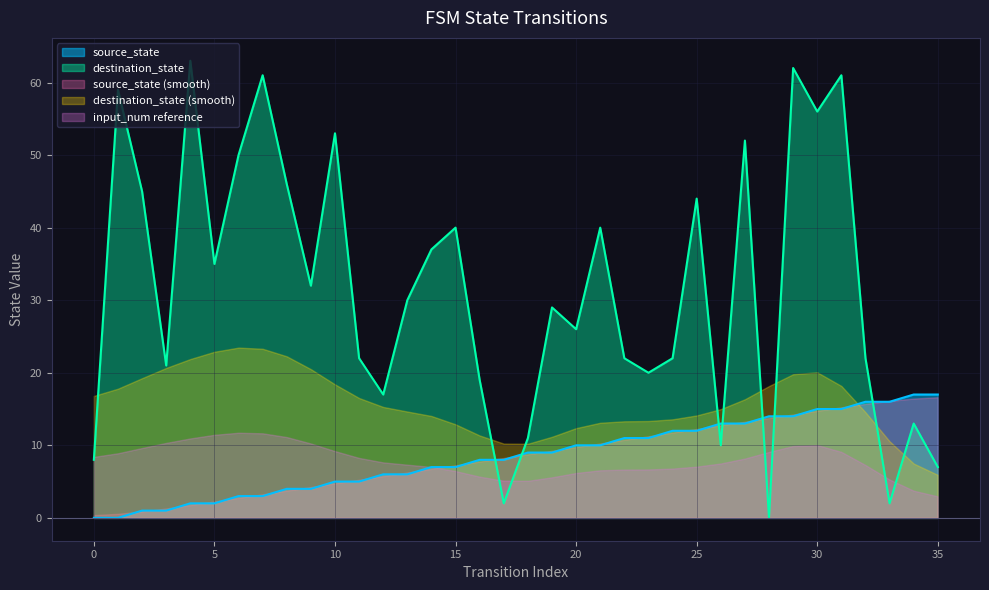

Rank the categories by destination_state value from highest to lowest.

4, 29, 7, 31, 1, 30, 10, 27, 6, 8, 2, 25, 15, 21, 14, 5, 9, 13, 19, 20, 11, 22, 24, 32, 3, 23, 16, 12, 34, 18, 26, 0, 35, 17, 33, 28